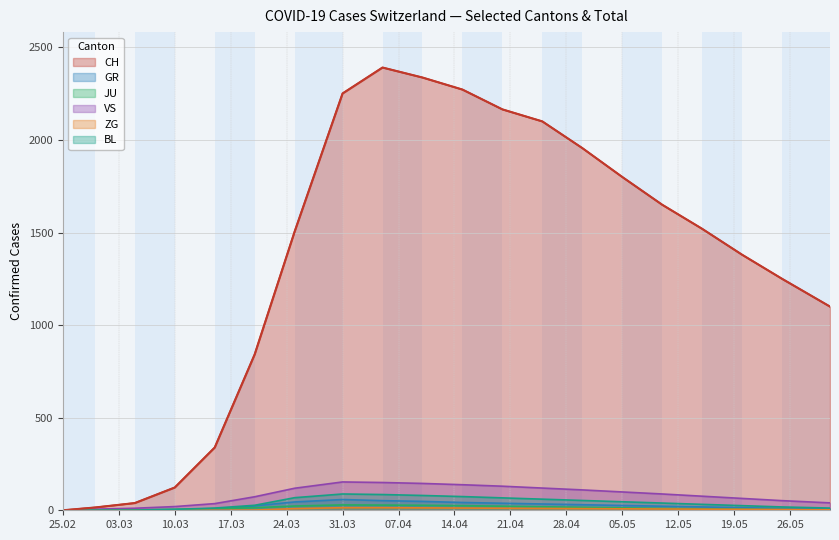

How many values in BL are above zero?

19